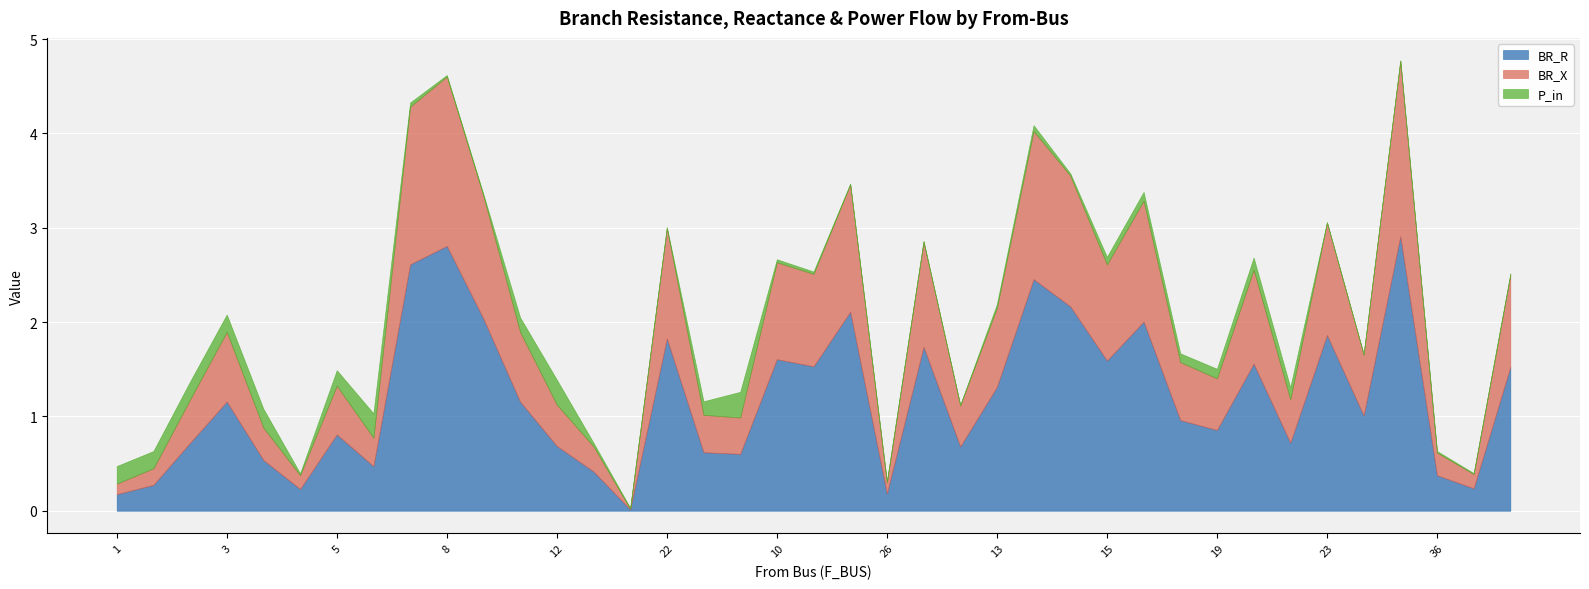

Reading left to right, transcribe all the data shown in this chart.

BR_R: 1=0.2	1=0.3	2=0.7	3=1.2	4=0.5	5=0.2	5=0.8	8=0.5	8=2.6	8=2.8	24=2.0	40=1.2	12=0.7	9=0.4	7=0.0	22=1.8	38=0.6	37=0.6	10=1.6	11=1.5	26=2.1	26=0.2	28=1.7	21=0.7	13=1.3	13=2.5	14=2.2	15=1.6	17=2.0	18=1.0	19=0.9	34=1.6	35=0.7	23=1.9	29=1.0	30=2.9	36=0.4	41=0.2	41=1.5
BR_X: 1=0.1	1=0.2	2=0.5	3=0.7	4=0.3	5=0.1	5=0.5	8=0.3	8=1.7	8=1.8	24=1.3	40=0.7	12=0.4	9=0.3	7=0.0	22=1.2	38=0.4	37=0.4	10=1.0	11=1.0	26=1.4	26=0.1	28=1.1	21=0.4	13=0.8	13=1.6	14=1.4	15=1.0	17=1.3	18=0.6	19=0.5	34=1.0	35=0.5	23=1.2	29=0.6	30=1.9	36=0.2	41=0.2	41=1.0
P_in: 1=0.2	1=0.2	2=0.2	3=0.2	4=0.2	5=0.0	5=0.2	8=0.3	8=0.0	8=0.0	24=0.0	40=0.2	12=0.3	9=0.0	7=0.0	22=0.0	38=0.1	37=0.3	10=0.0	11=0.0	26=0.0	26=0.0	28=0.0	21=0.0	13=0.0	13=0.1	14=0.0	15=0.1	17=0.1	18=0.1	19=0.1	34=0.1	35=0.1	23=0.0	29=0.0	30=0.0	36=0.0	41=0.0	41=0.0